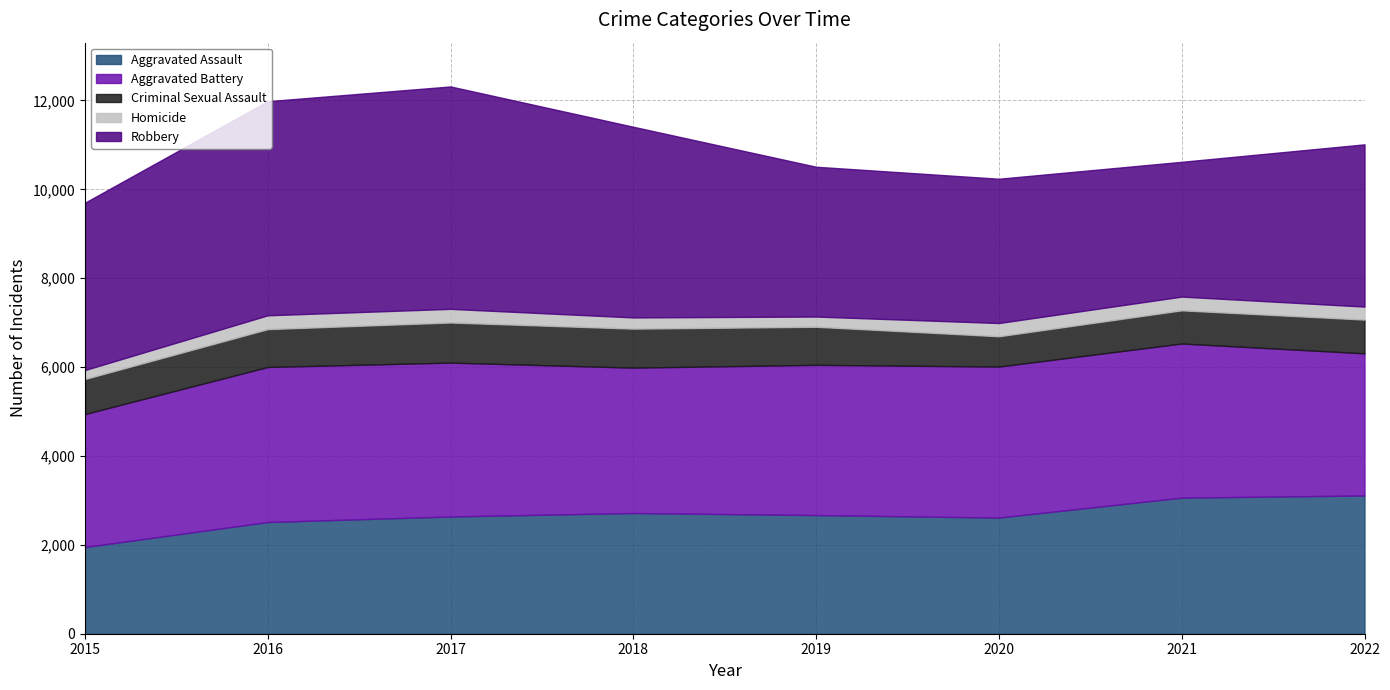

True or false: Aggravated Battery and Homicide intersect in this chart.

False